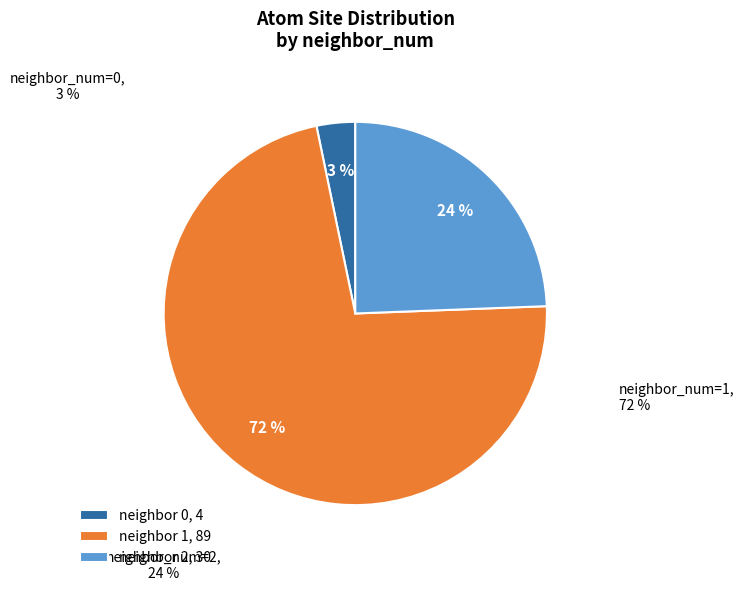

Is the sum of neighbor 2, 30 and neighbor 0, 4 greater than half?

No